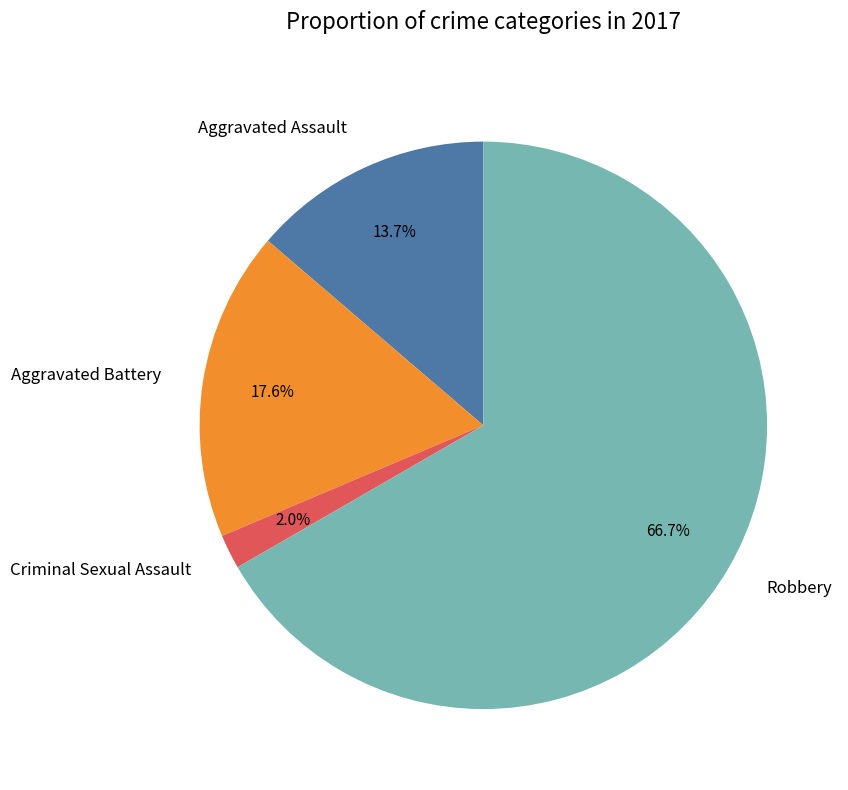

To the nearest percent, what is the combined percentage of Robbery and Aggravated Assault?

80%